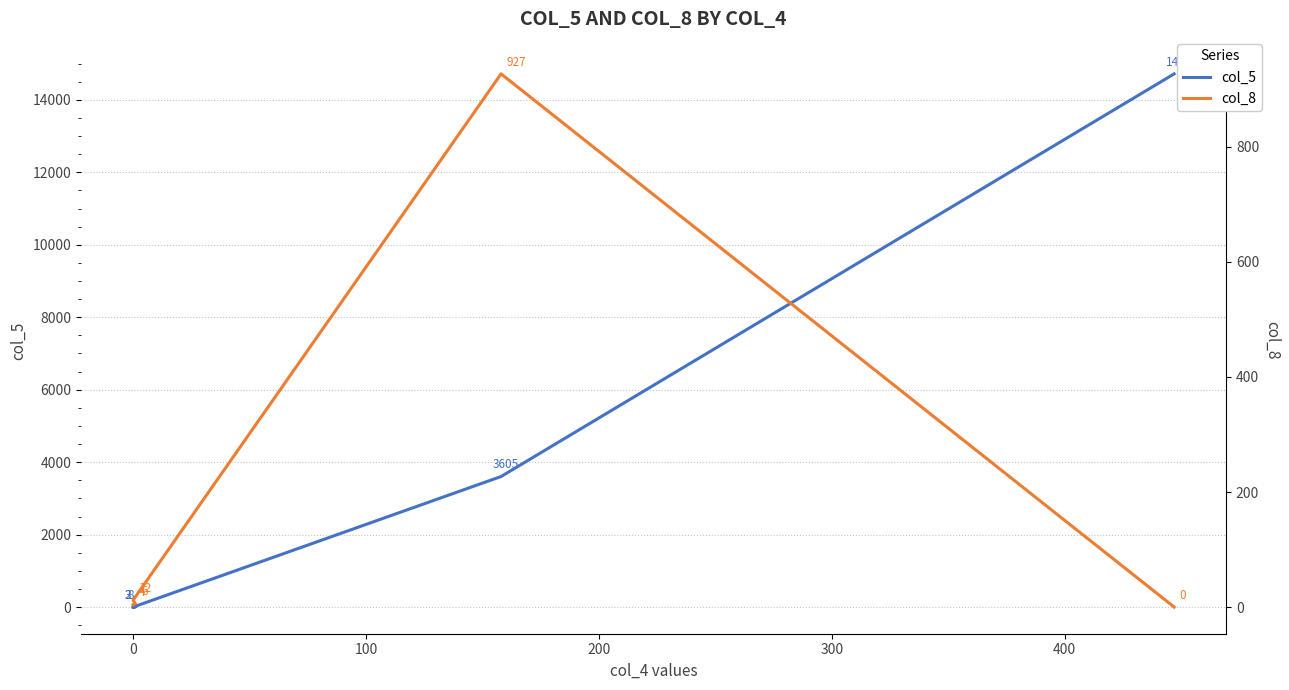

How many times do col_8 and col_5 cross each other?

3